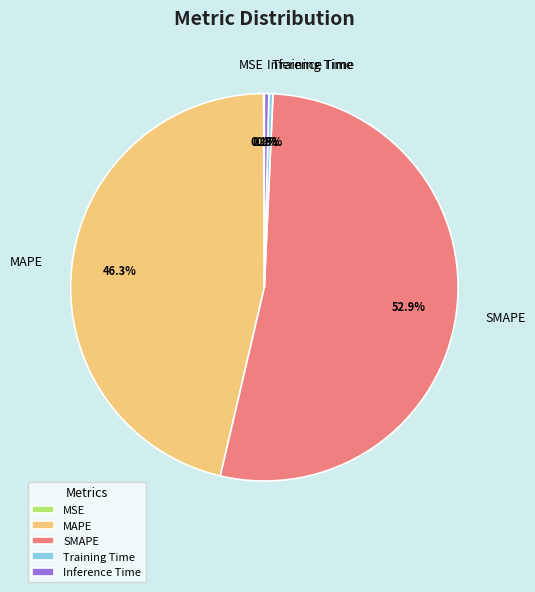

Is the sum of Training Time and Inference Time greater than half?

No